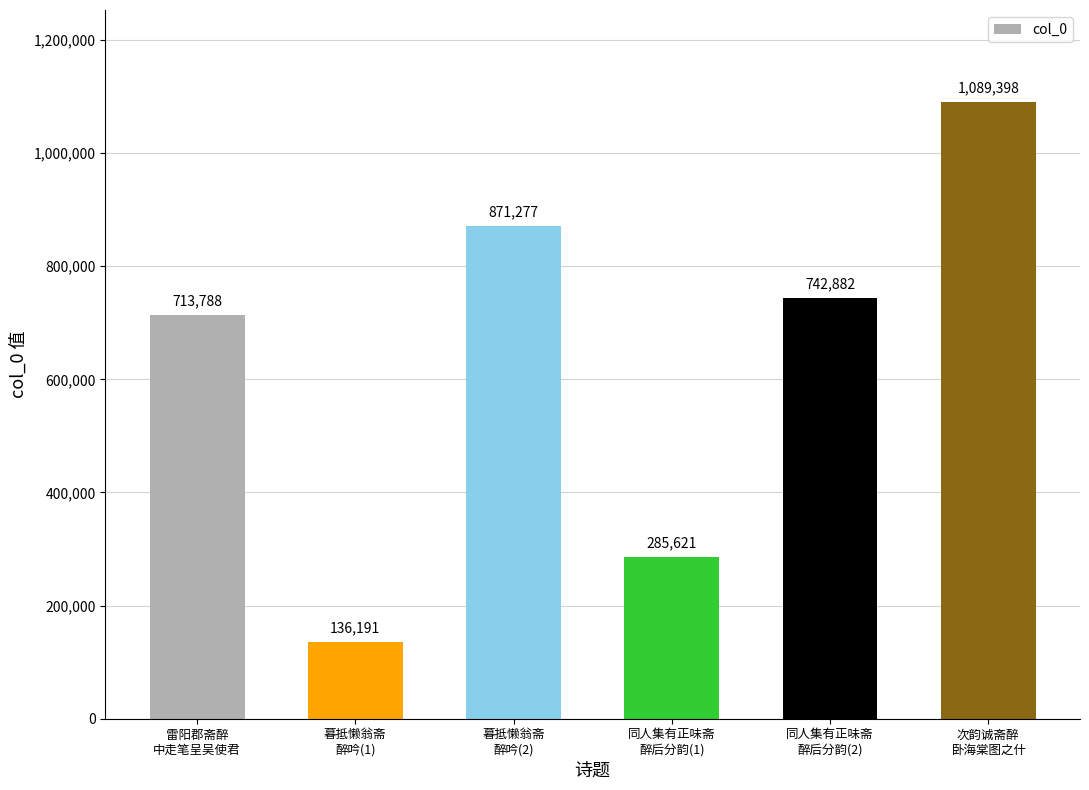

List the labels in order of value, largest first.

次韵诚斋醉
卧海棠图之什, 暮抵懒翁斋
醉吟(2), 同人集有正味斋
醉后分韵(2), 雷阳郡斋醉
中走笔呈吴使君, 同人集有正味斋
醉后分韵(1), 暮抵懒翁斋
醉吟(1)